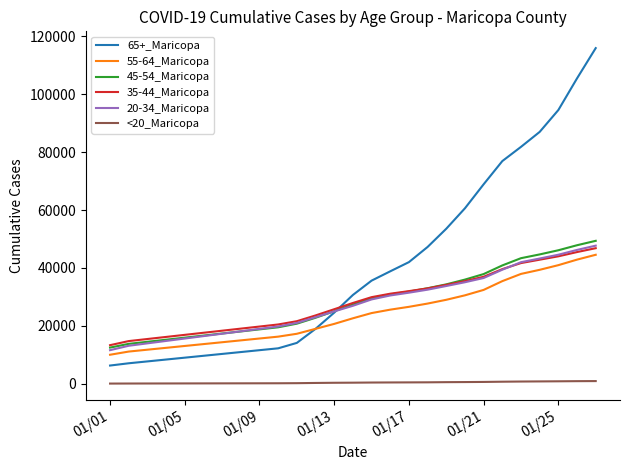

True or false: 45-54_Maricopa and 55-64_Maricopa cross at least once.

False